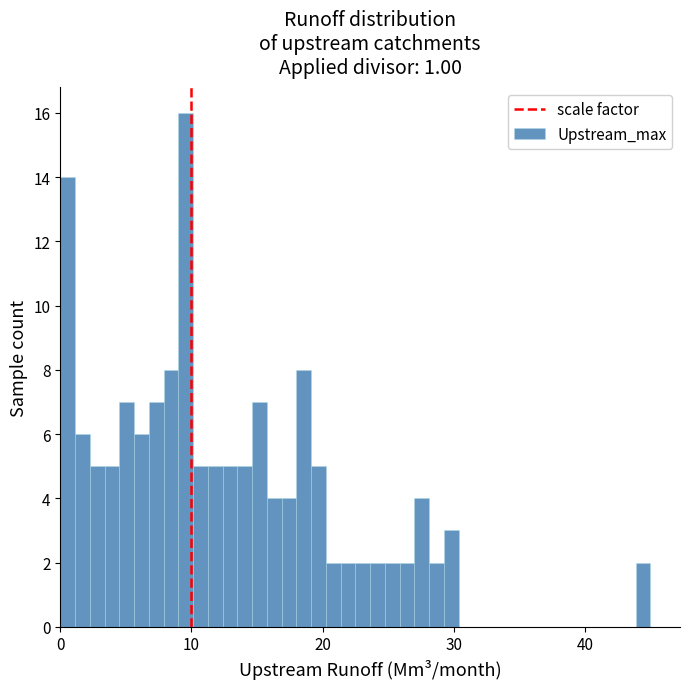

Around what value on the x-axis is the tallest bar? Give the approximate position of its centre, as read against the axis.

10